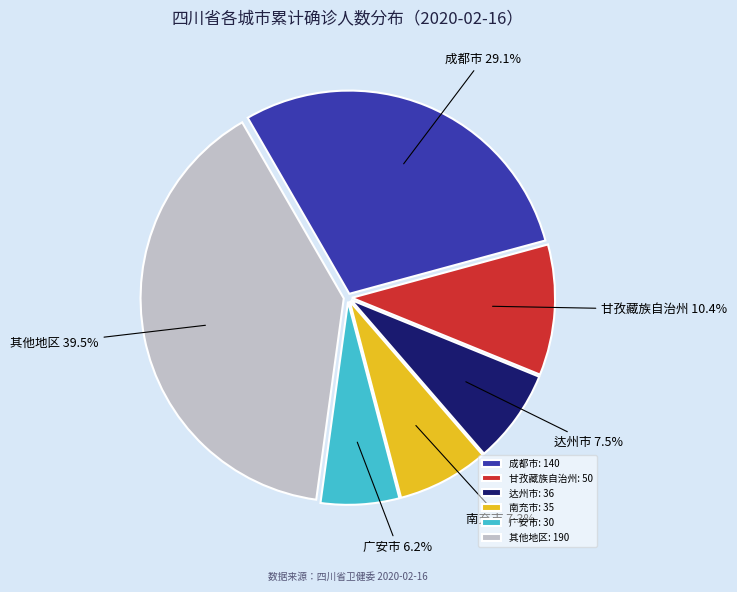

Does 甘孜藏族自治州 represent more than half of the total?

No